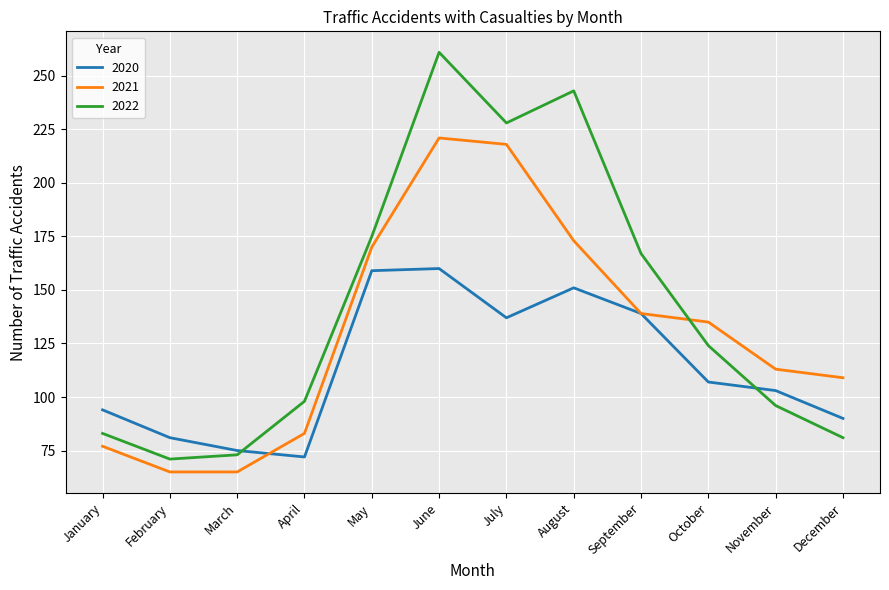

Where is 2021 nearest to the value 143?

September